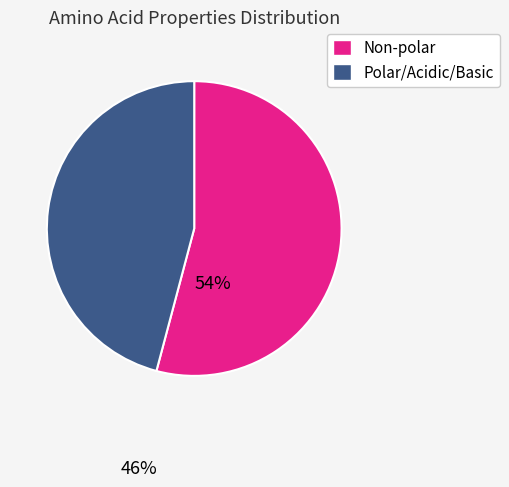

Do Polar/Acidic/Basic and Non-polar together represent more than half of the pie?

Yes